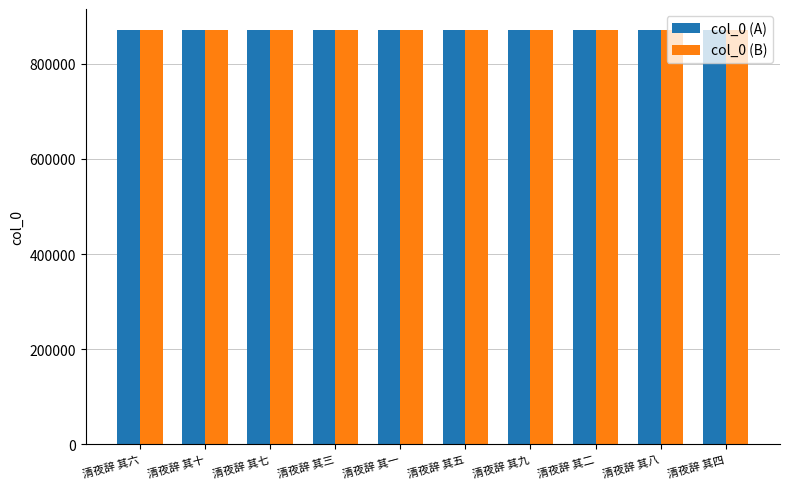

Are the bars horizontal?

No